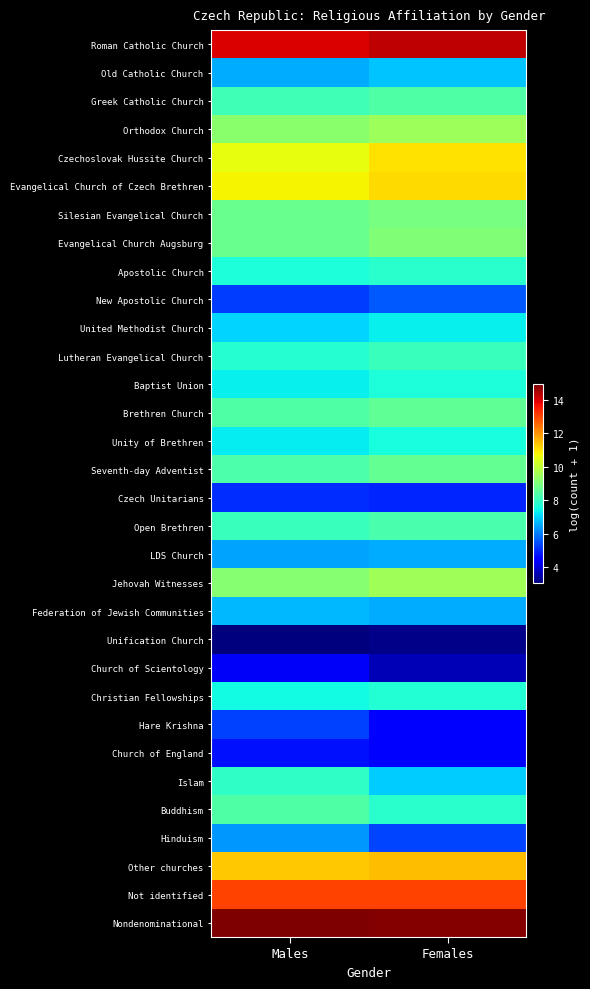

How many categories are shown in the chart?

2